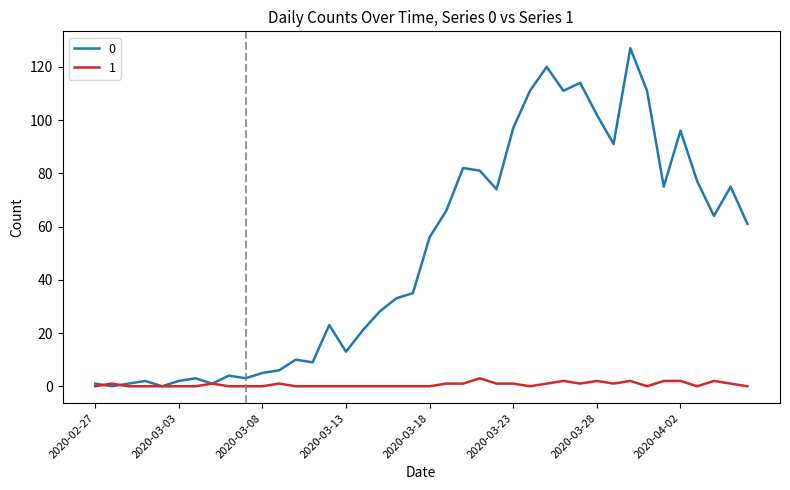

List the series in order of their peak value, lowest first.

1, 0